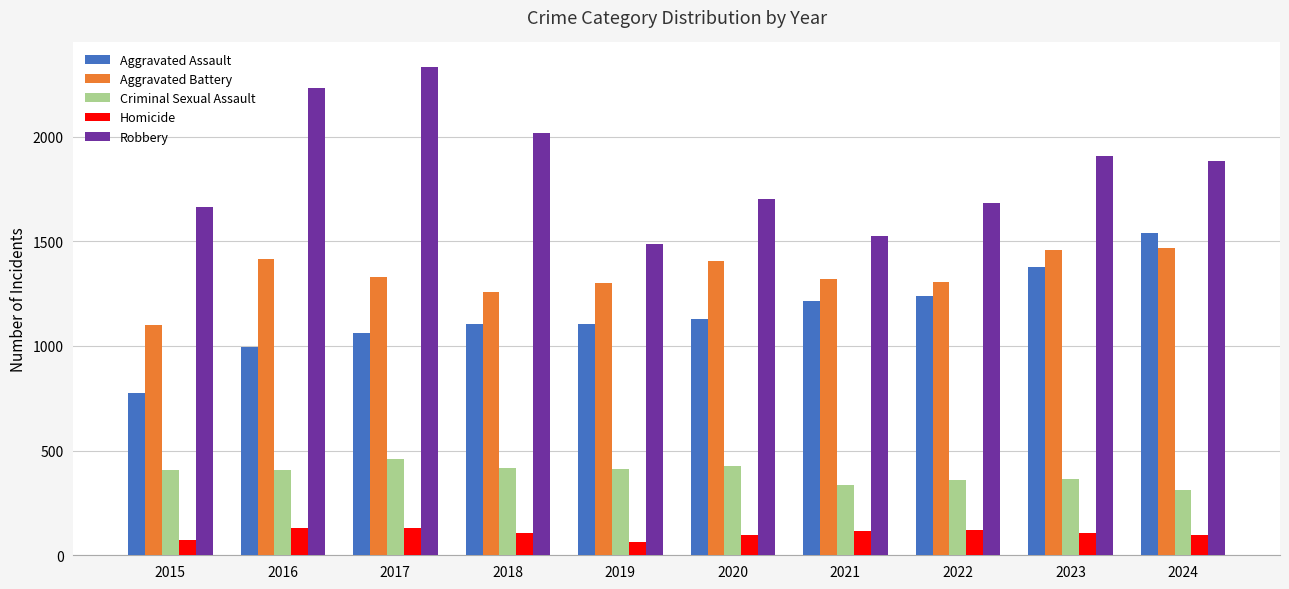

How many values in the Homicide series are below 107?

5